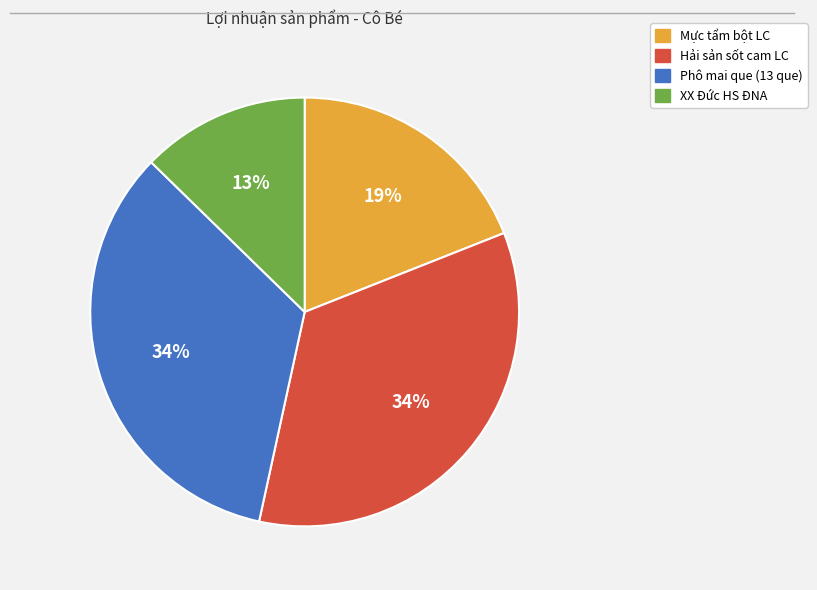

What is the smallest slice in the pie chart?

XX Đức HS ĐNA